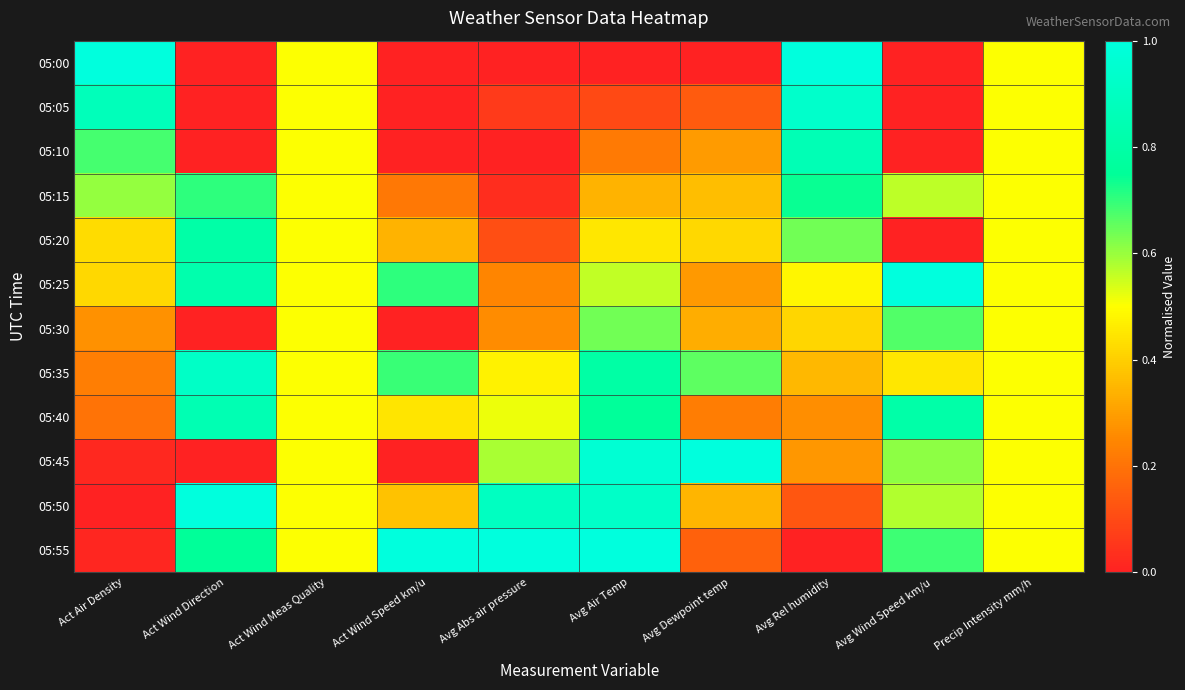

What is the total value across all series at Act Wind Meas Quality?

6.0